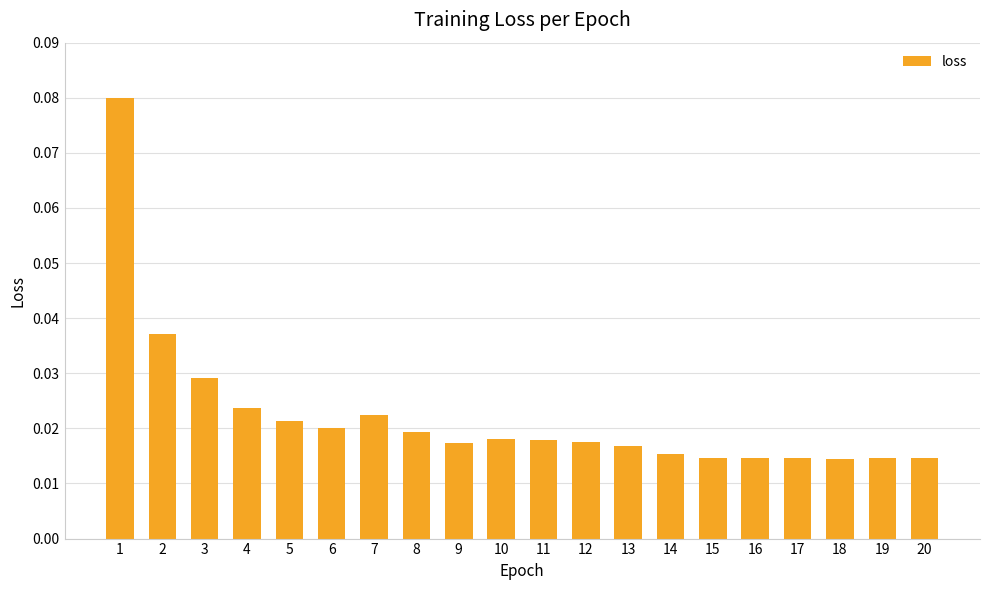

Between 7 and 20, which is larger?

7